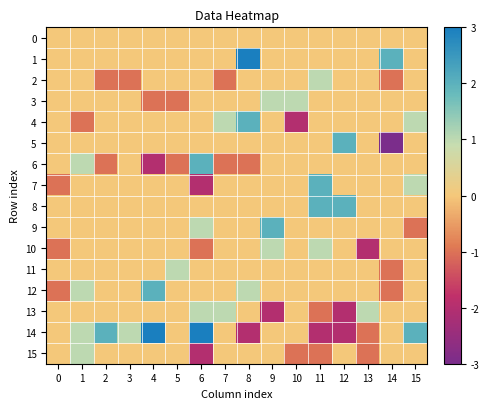

Rank the categories by 7 value from highest to lowest.

11, 15, 1, 2, 3, 4, 5, 7, 8, 9, 10, 12, 13, 14, 0, 6